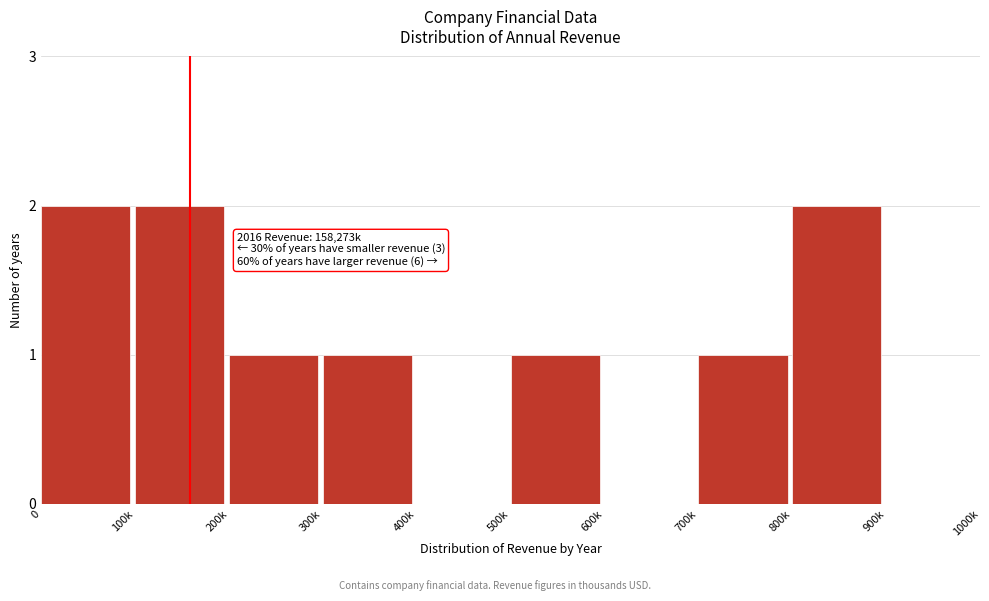

Reading left to right, what are all the values shown in this chart?

0=2	100k=2	200k=1	300k=1	400k=0	500k=1	600k=0	700k=1	800k=2	900k=0